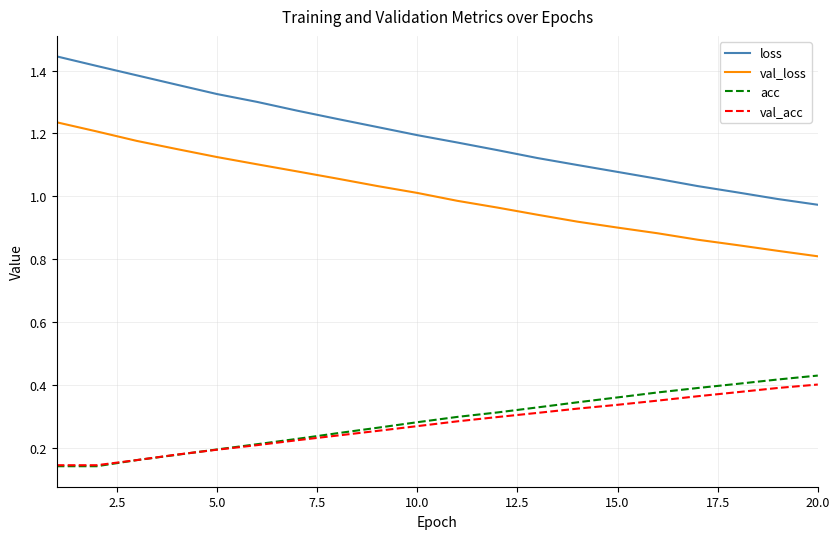

Which series has the largest range (max minus min)?

loss